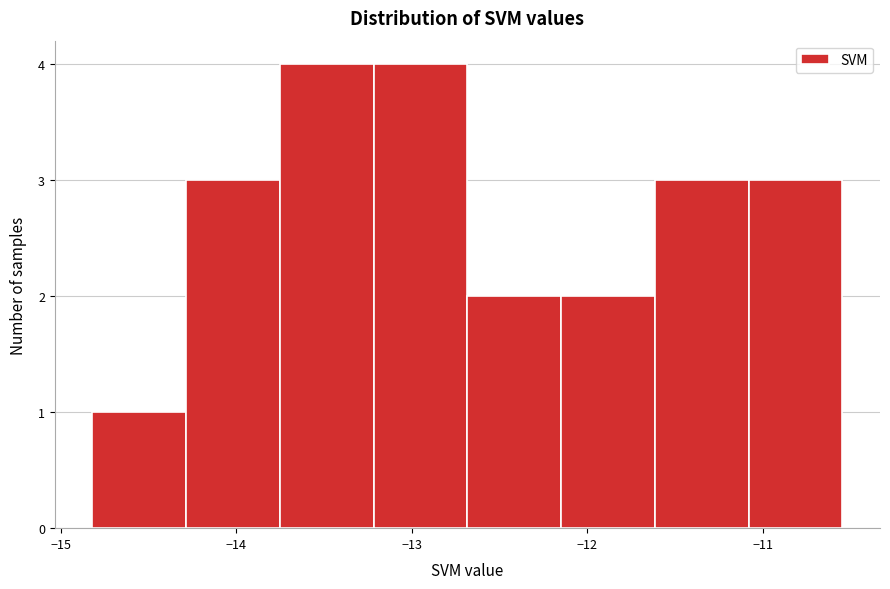

Reading left to right, transcribe this chart: for each bar, give the range it covers on the x-axis and its height. Neither the bar edges nor the heights are printed on the chart, so give them approximately, as read against the axes.

-14.8 to -14.3: 1
-14.3 to -13.8: 3
-13.8 to -13.2: 4
-13.2 to -12.7: 4
-12.7 to -12.1: 2
-12.1 to -11.6: 2
-11.6 to -11.1: 3
-11.1 to -10.5: 3